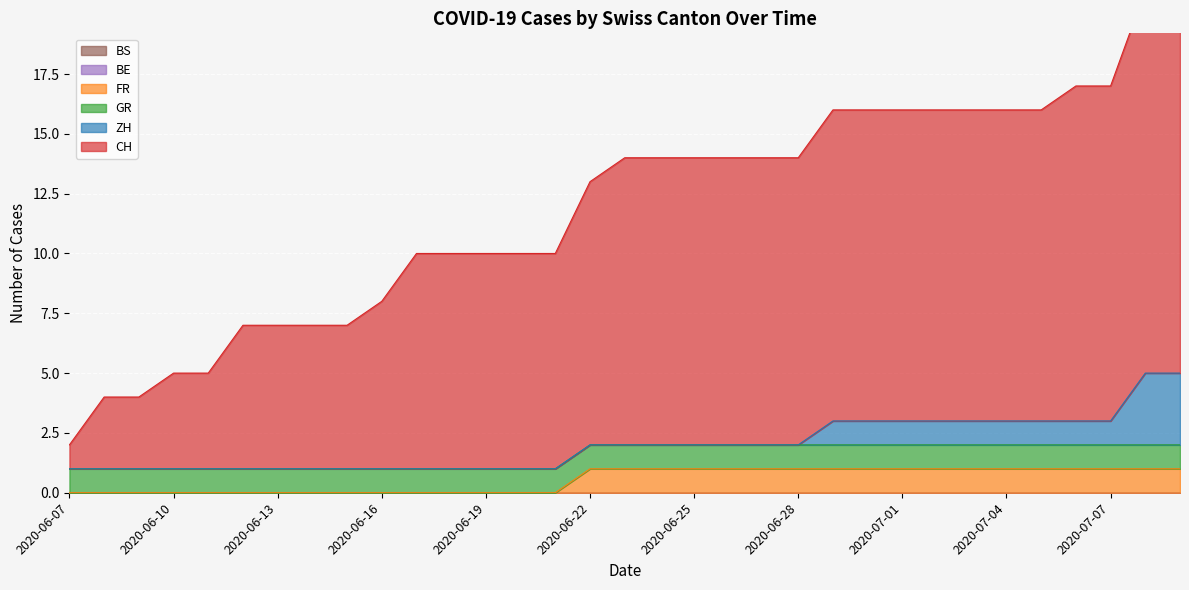

The GR series shows 1 at 2020-08-02. True or false?

False